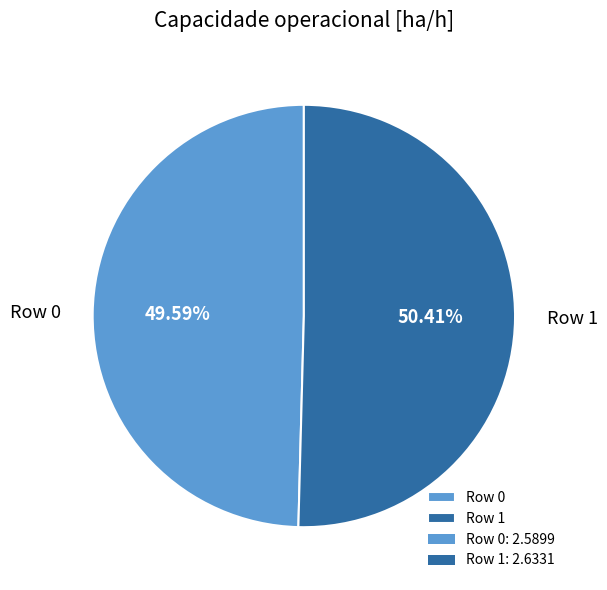

Which has a higher value, Row 1 or Row 0?

Row 1